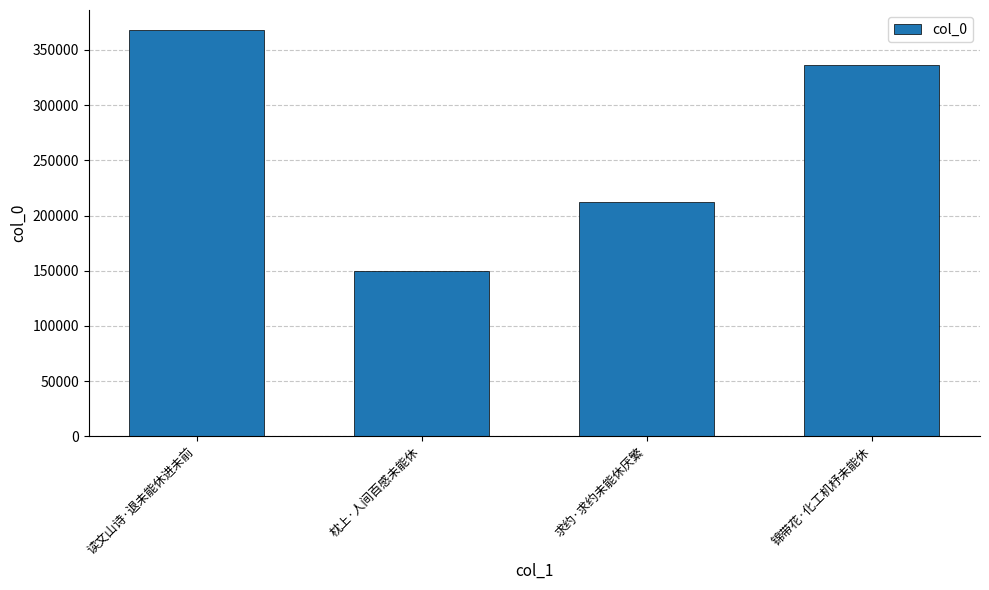

What is the minimum value shown in the chart?

150223